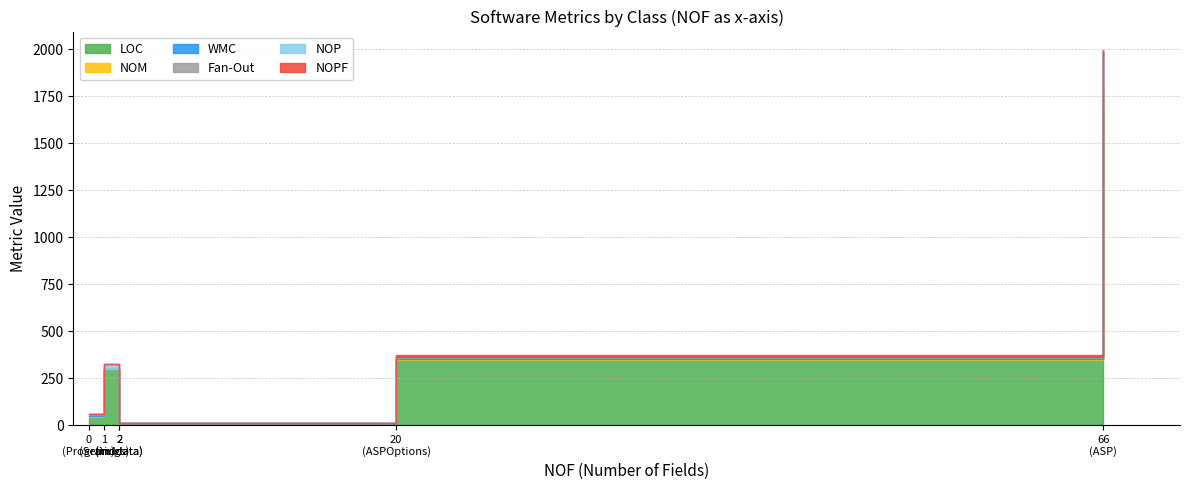

What is the difference between the maximum and second lowest values in the NOP series?

25